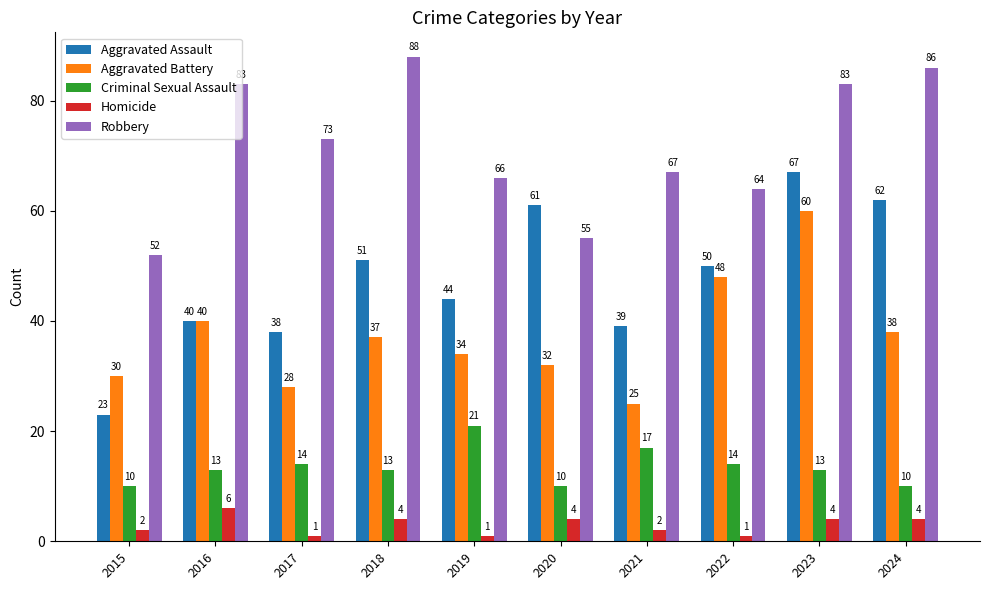

Which category has the highest value in the Robbery series?

2018